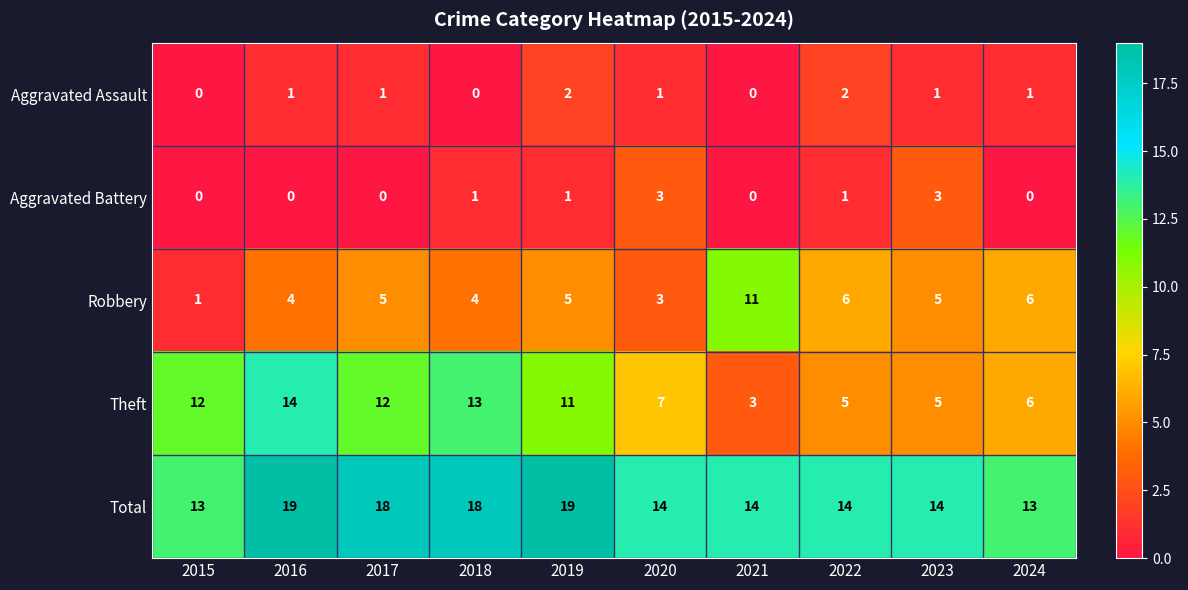

What is the greatest value displayed?

19